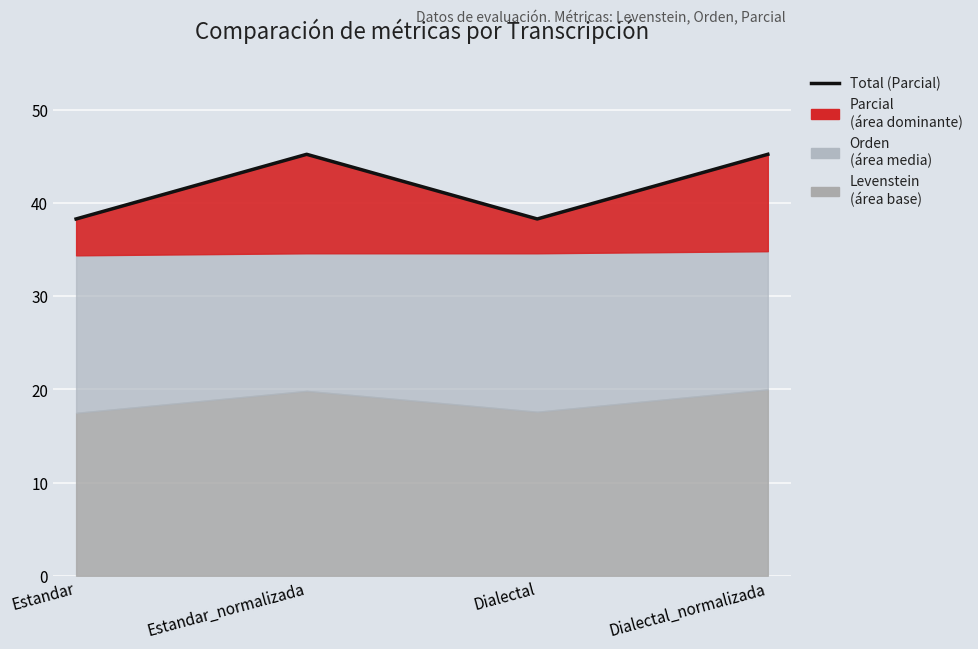

How many lines are shown in the chart?

1